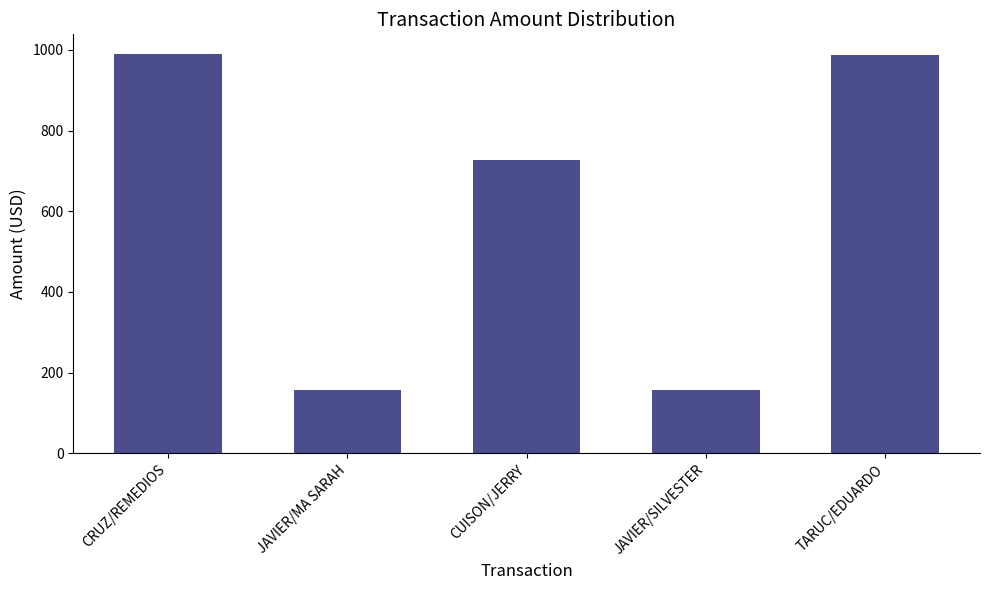

What is the sum of all values?

3019